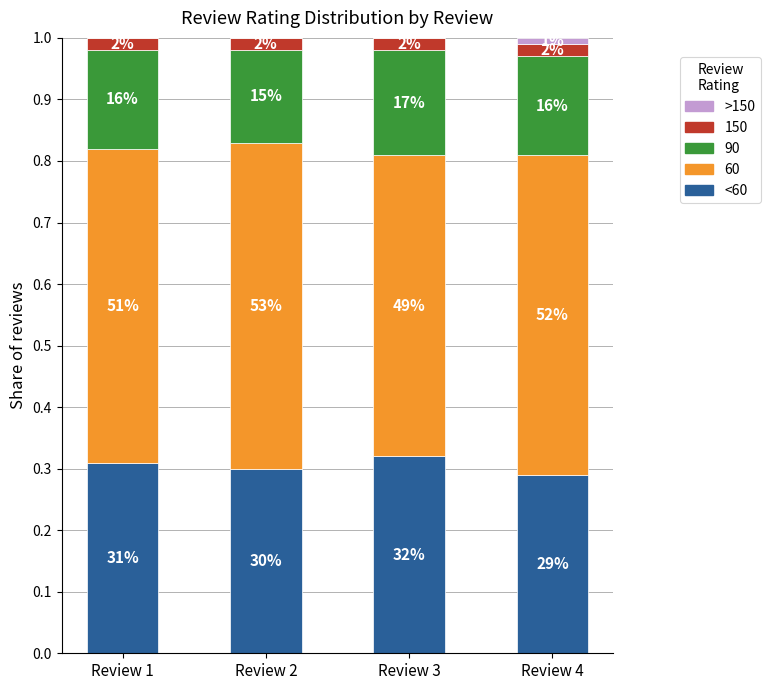

True or false: <60 has a value of 0.2 at Review 4.

False